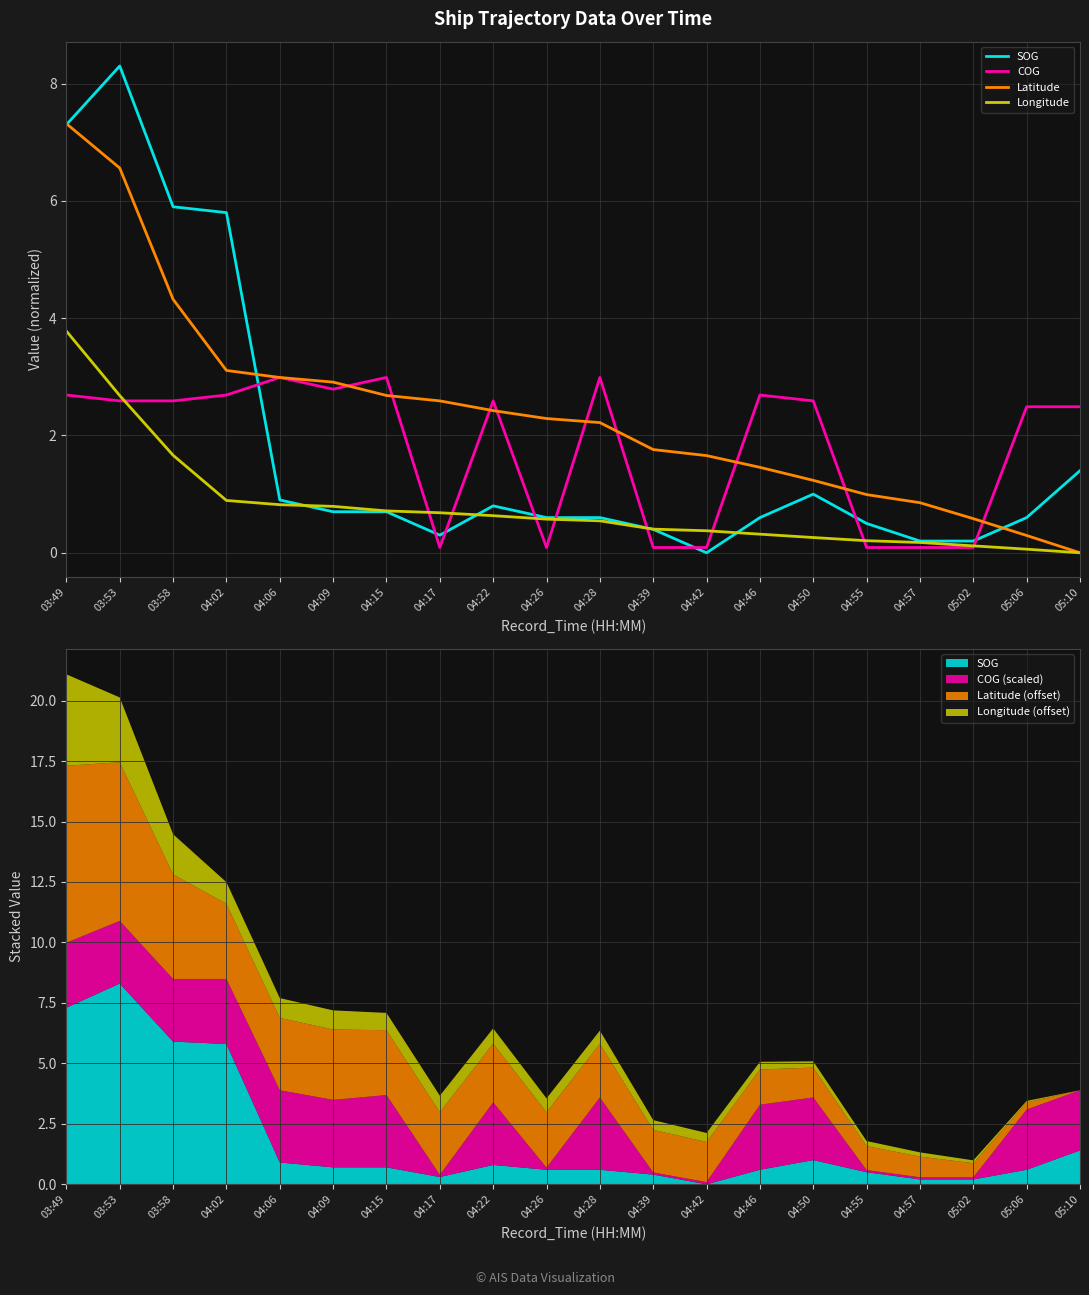

Which series ends up on top after the final intersection of Longitude and SOG?

SOG